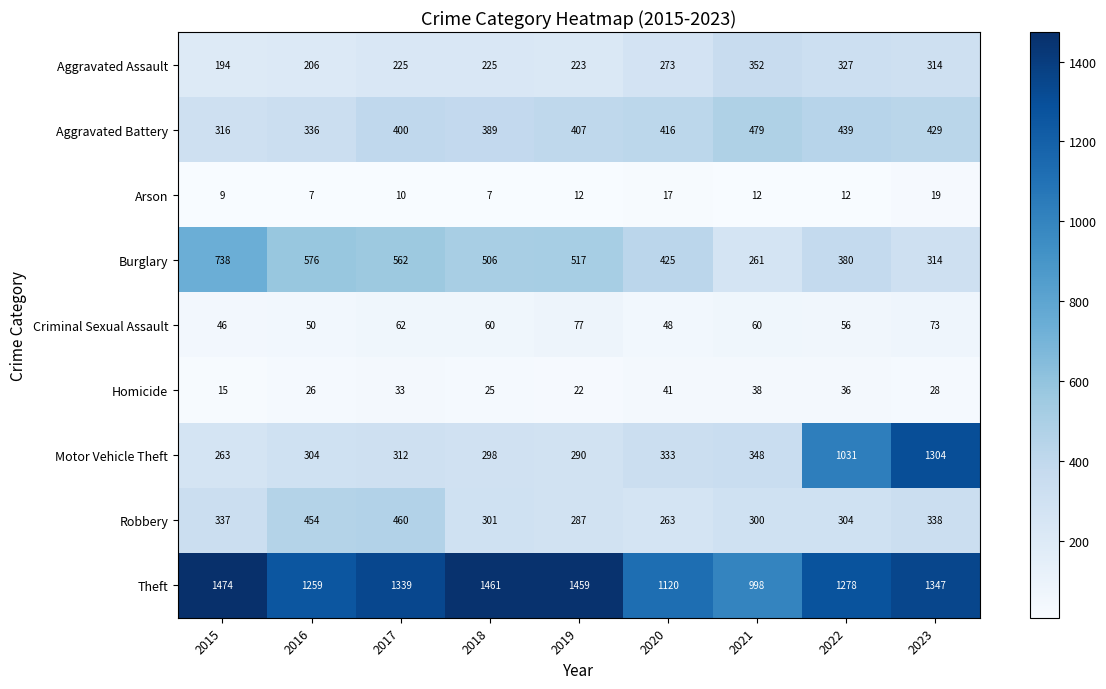

Which series changed the most between 2018 and 2020?

Theft